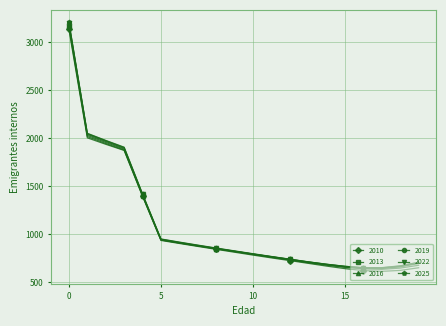

What is the value of the 2022 point at the 14th from the left?

711.5